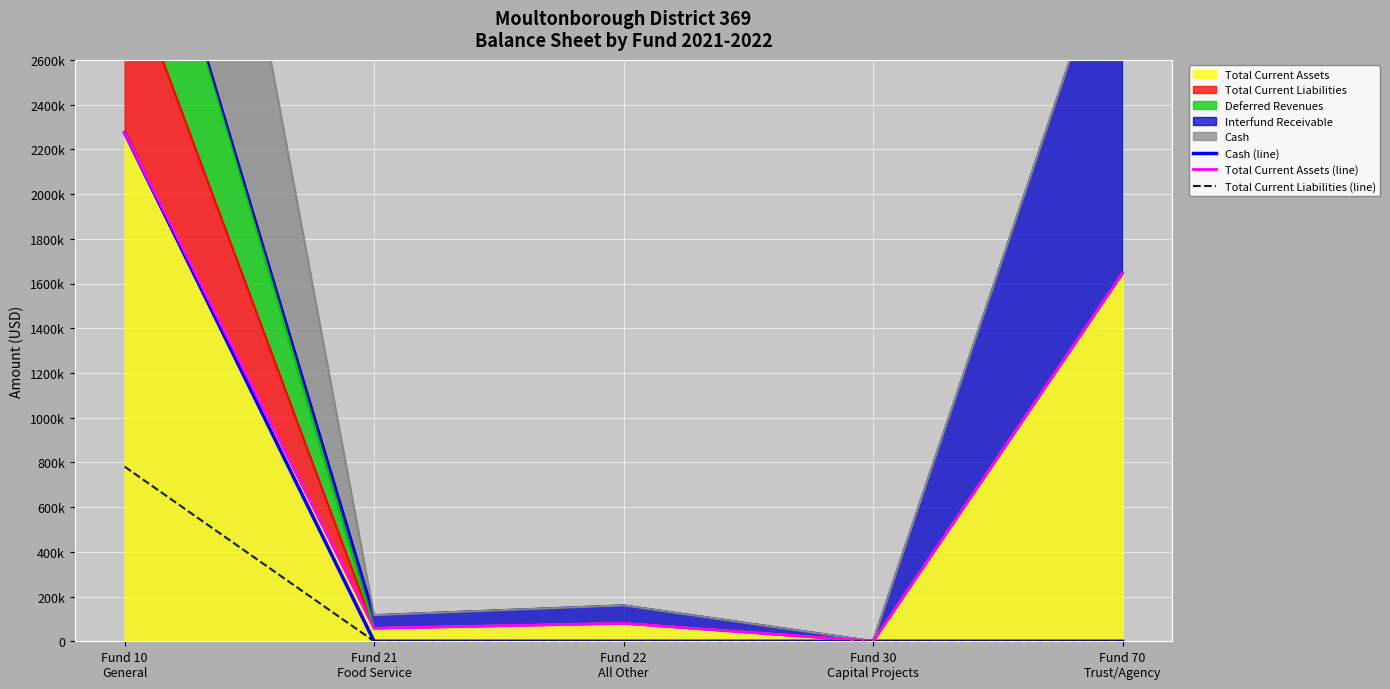

Is the value of Cash (line) at Fund 22
All Other greater than the value of Total Current Assets (line) at Fund 22
All Other?

No